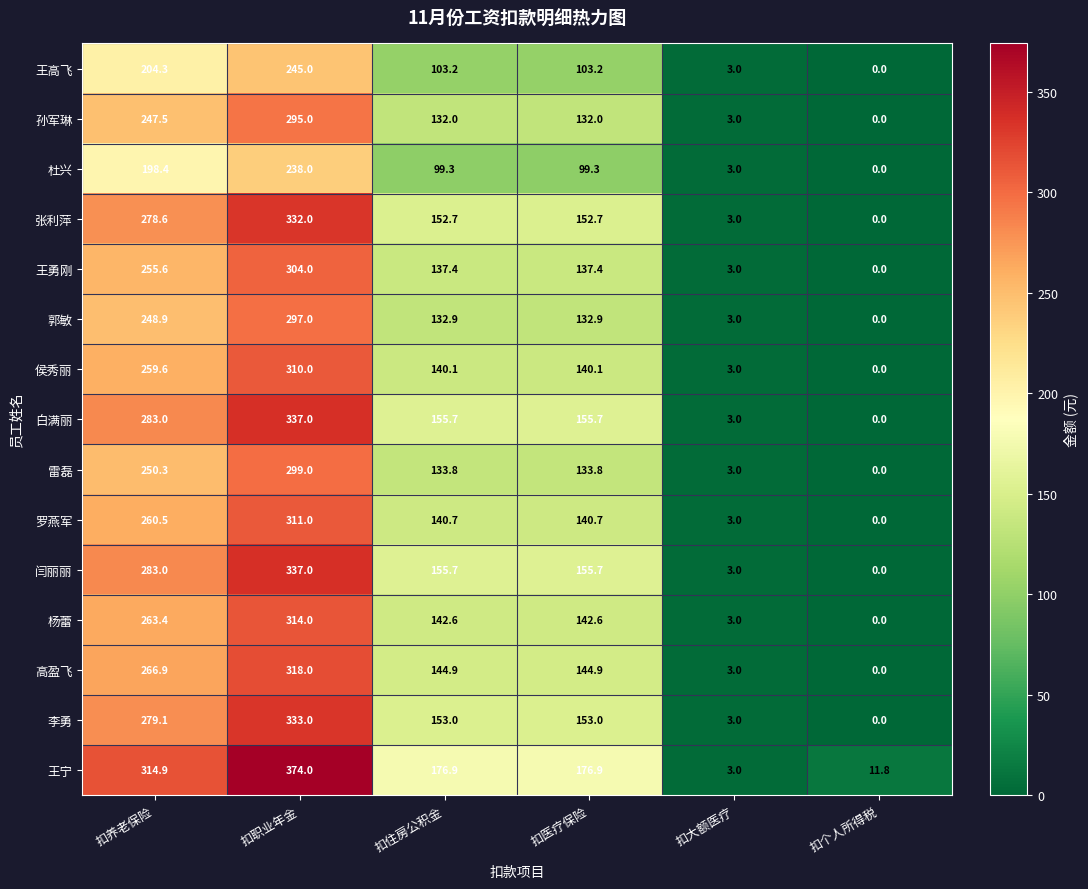

What is the approximate value of 雷磊 at 扣养老保险?

250.3